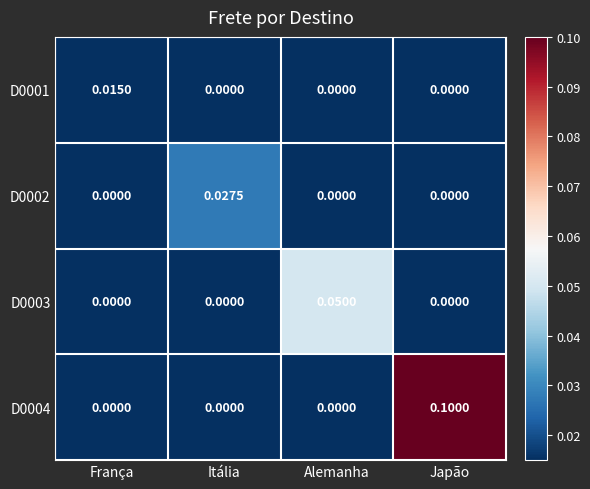

Count the number of data series in this chart.

4